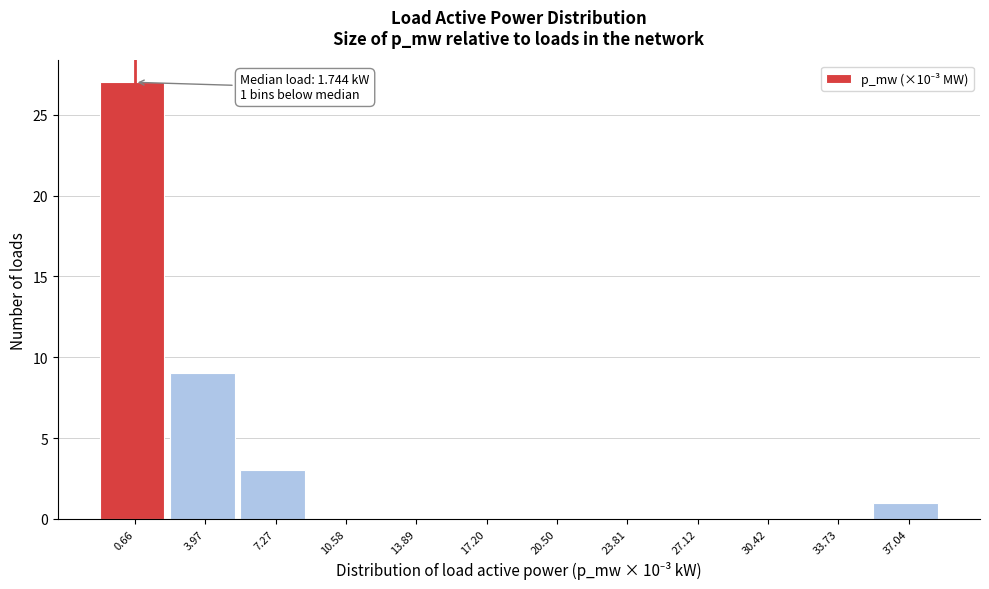

Reading left to right, transcribe all the data shown in this chart.

0.66=27	3.97=9	7.27=3	10.58=0	13.89=0	17.20=0	20.50=0	23.81=0	27.12=0	30.42=0	33.73=0	37.04=1